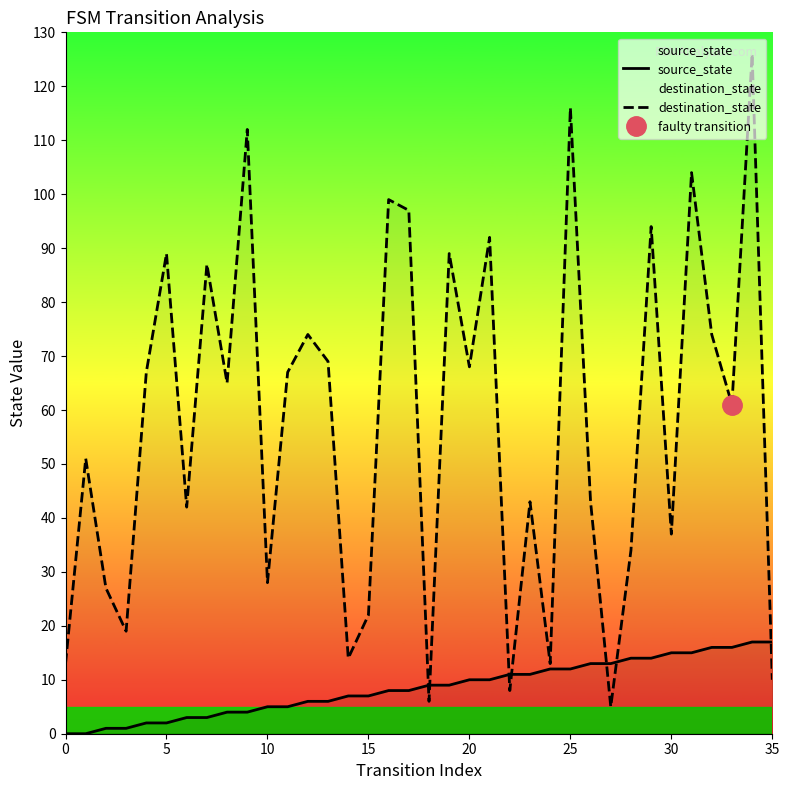

True or false: destination_state has more than 0 interior local peaks.

True